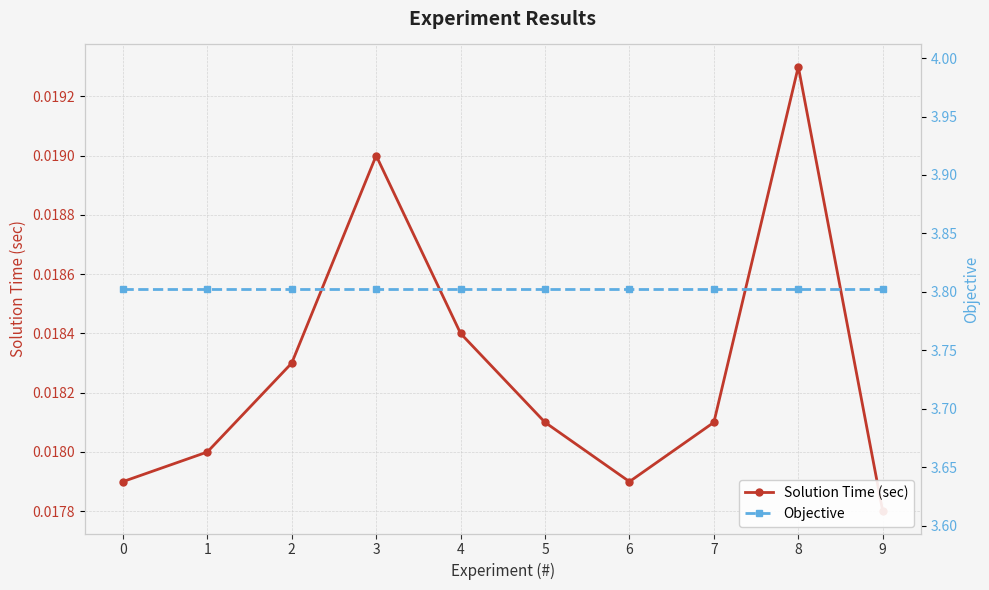

The Objective series shows 1.5 at 4. True or false?

False